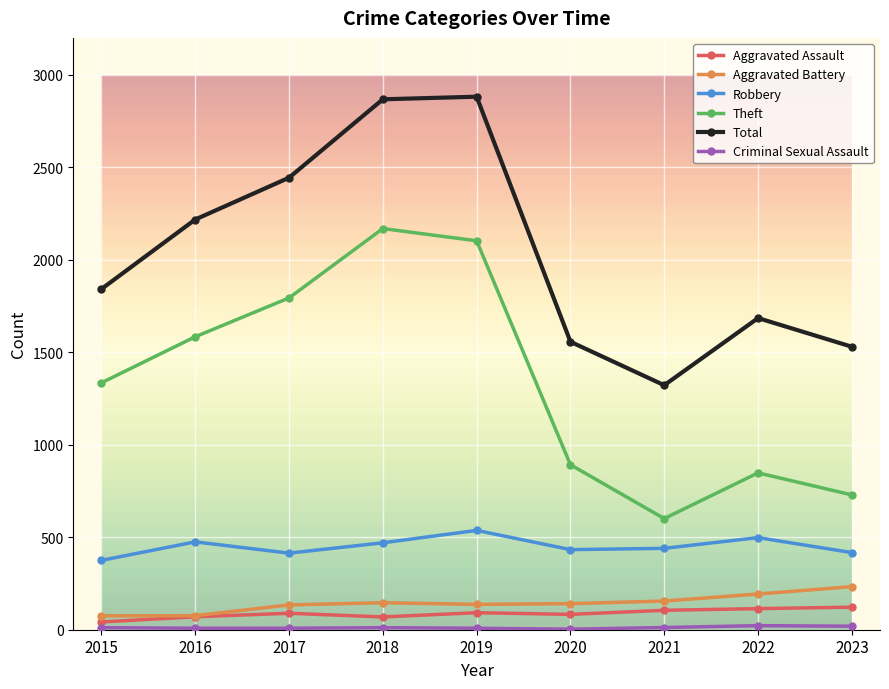

What is the average value of the Aggravated Assault series?

87